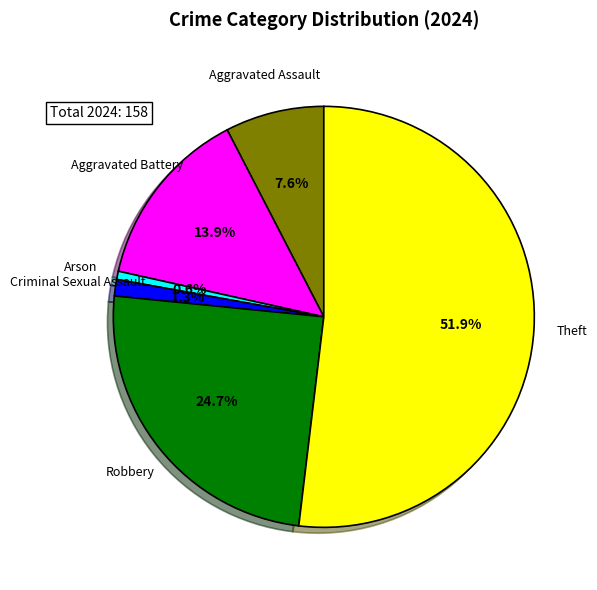

To the nearest percent, what is the average slice percentage?

17%